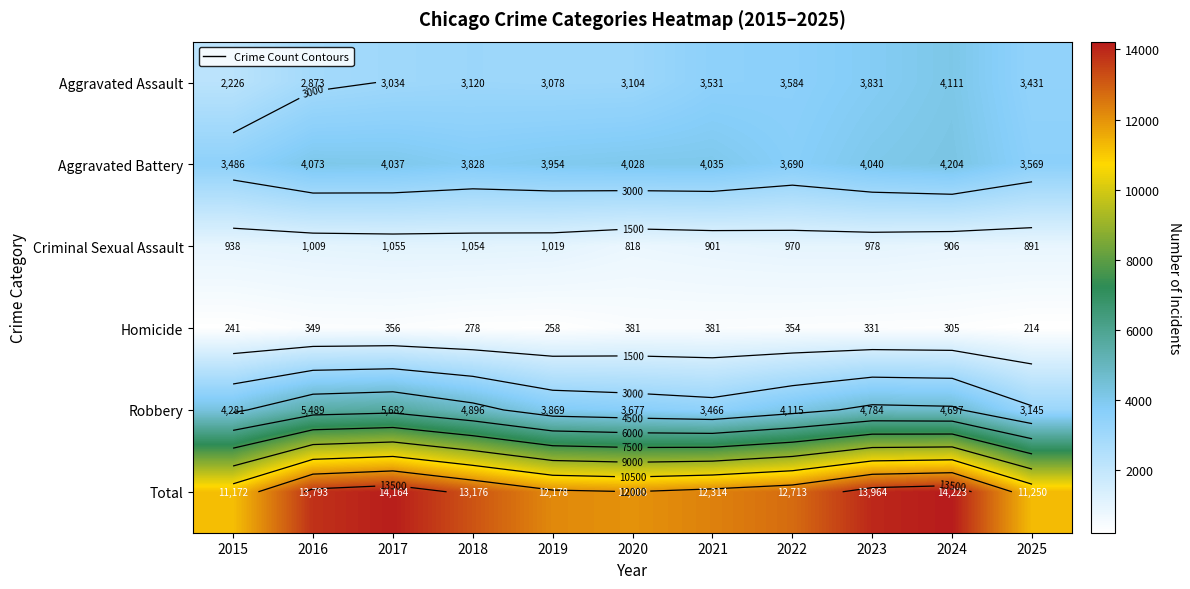

How many values in the Aggravated Assault series exceed 3120?

5